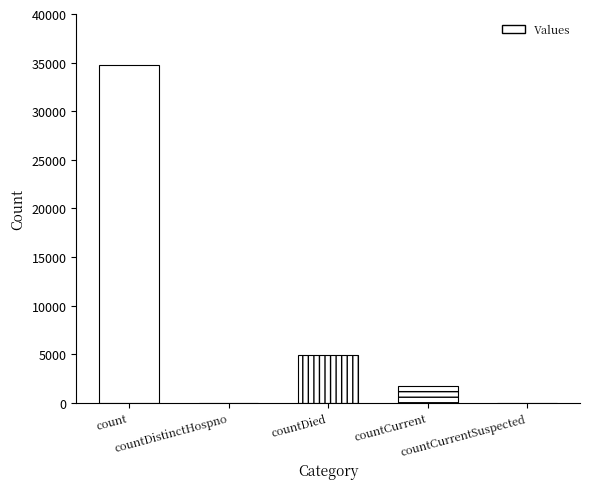

What is the sum of all values?

41418